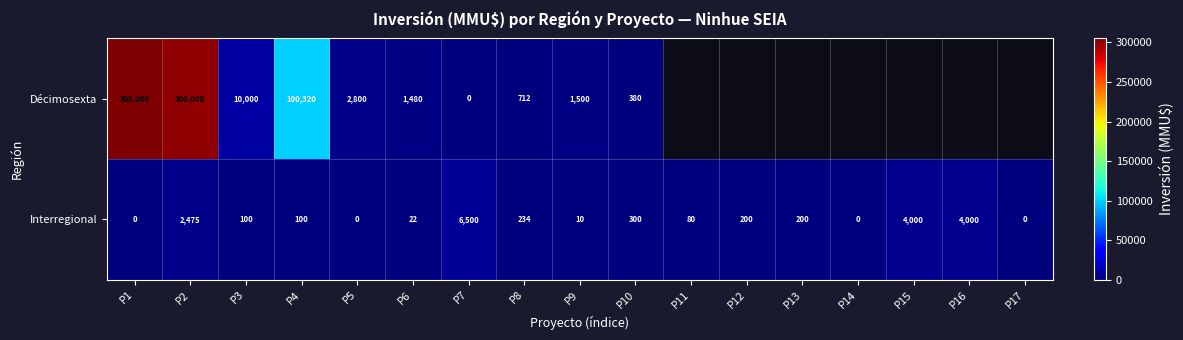

What is the total value across all series at P1?

305000